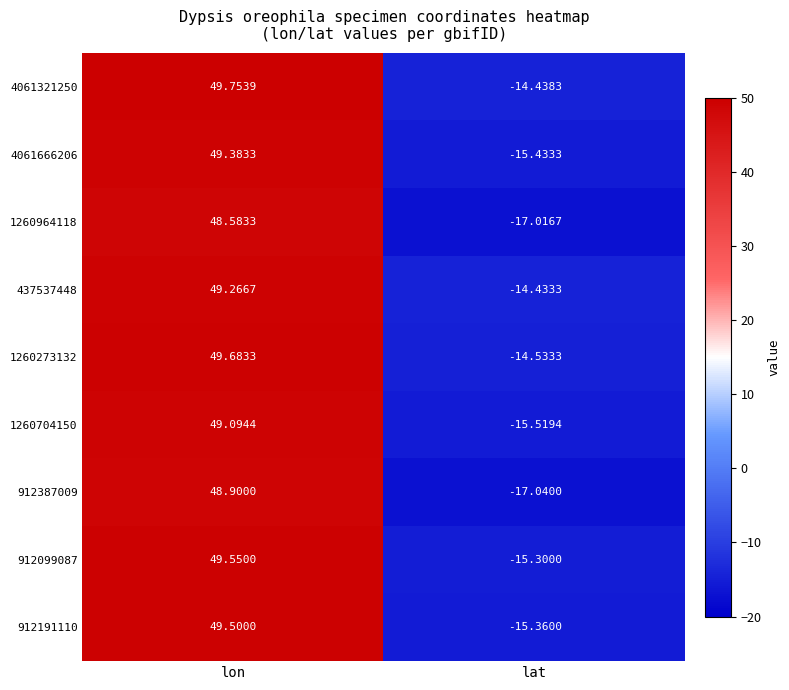

Which category has the highest value across all series?

lon